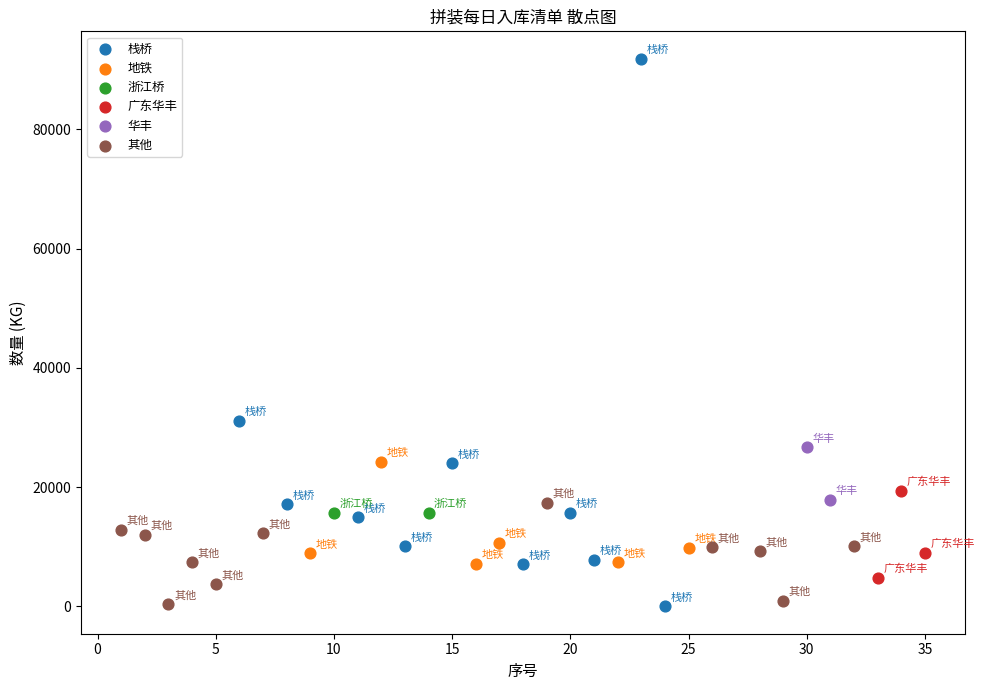

Which series has the widest spread of Y values?

栈桥